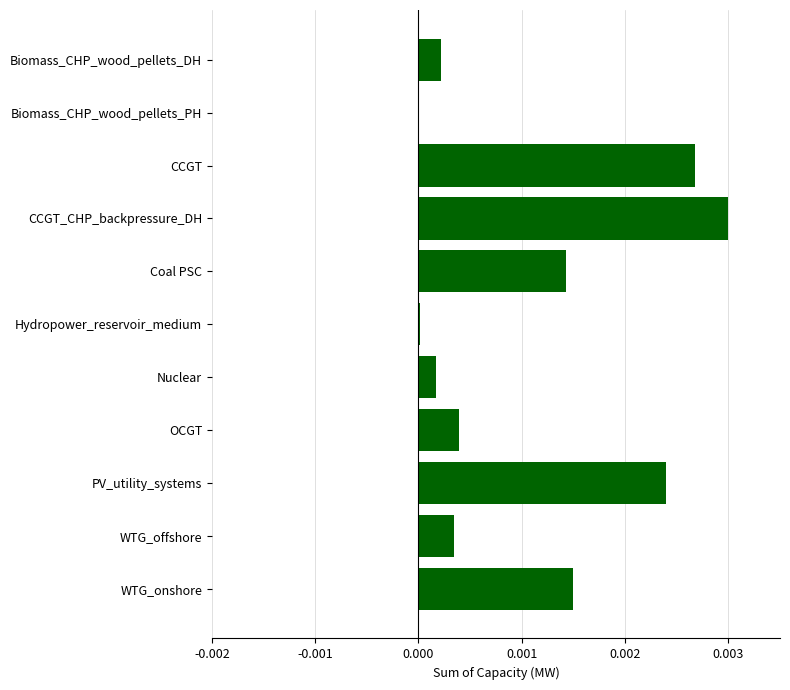

At which category does the chart reach its peak across all series?

CCGT_CHP_backpressure_DH